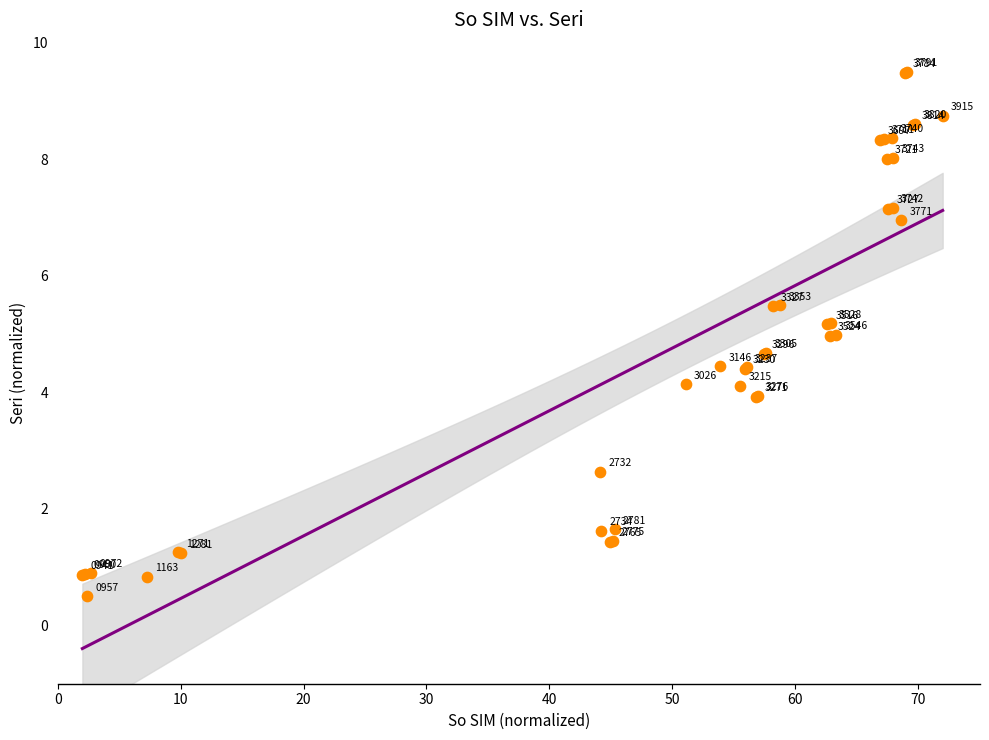

What Y value in the scatter plot is closest to 5?

5.0